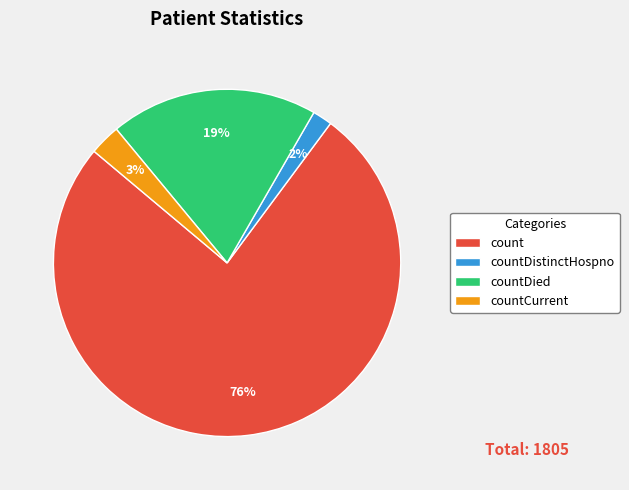

Rank the categories by value from lowest to highest.

countDistinctHospno, countCurrent, countDied, count